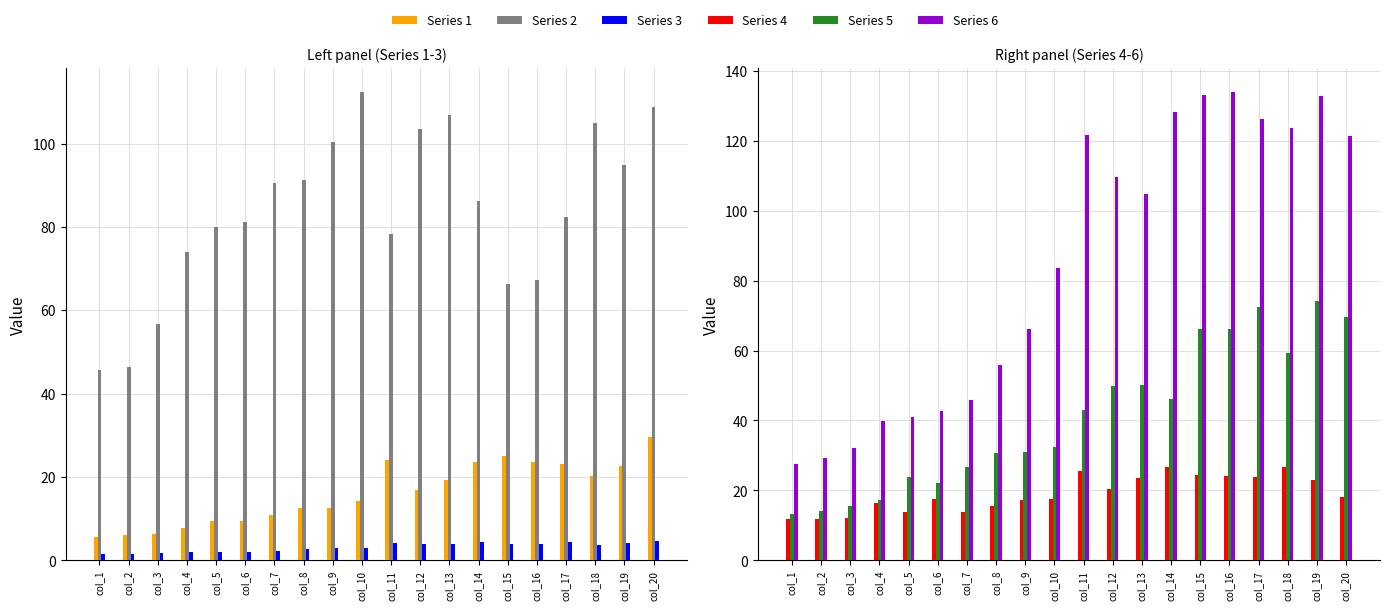

Where does the Series 2 series first go above 86?

col_7